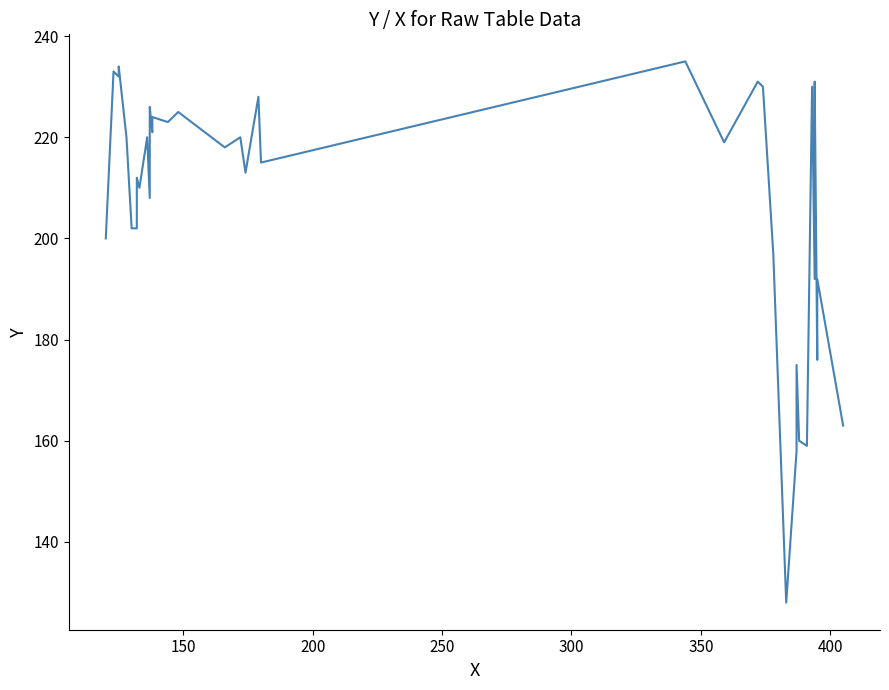

True or false: the data shows 51 at 29.

False